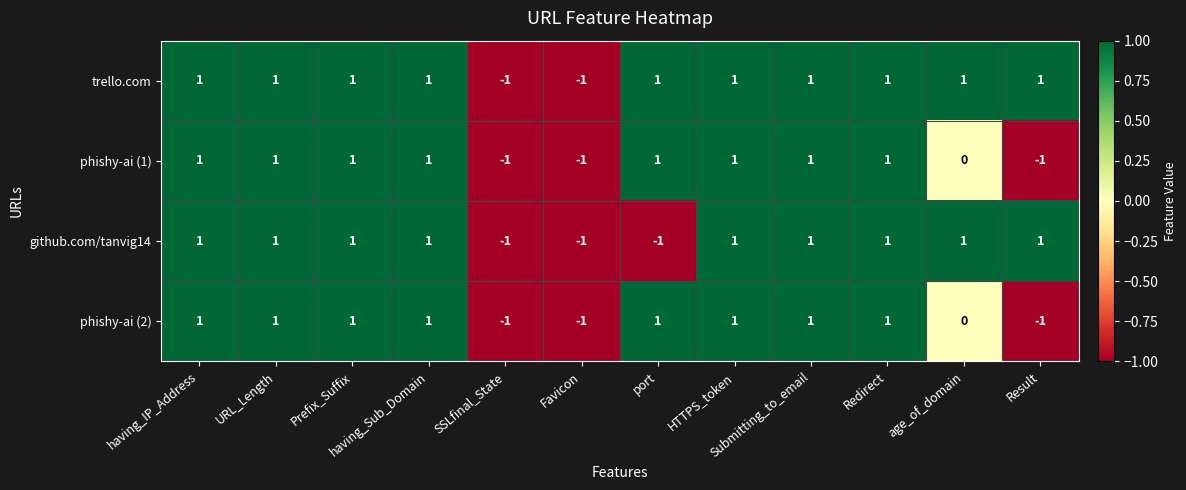

How many github.com/tanvig14 values are between 1 and 2?

9